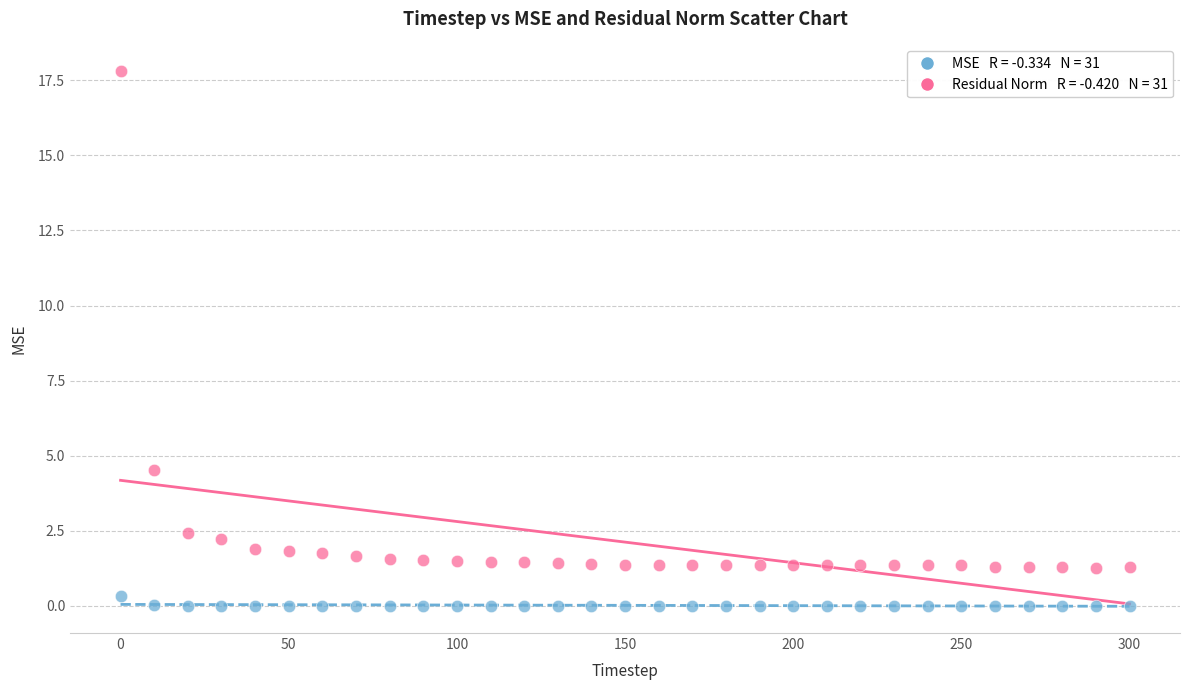

Across all data points, what is the range of X values (max minus min)?

300.0